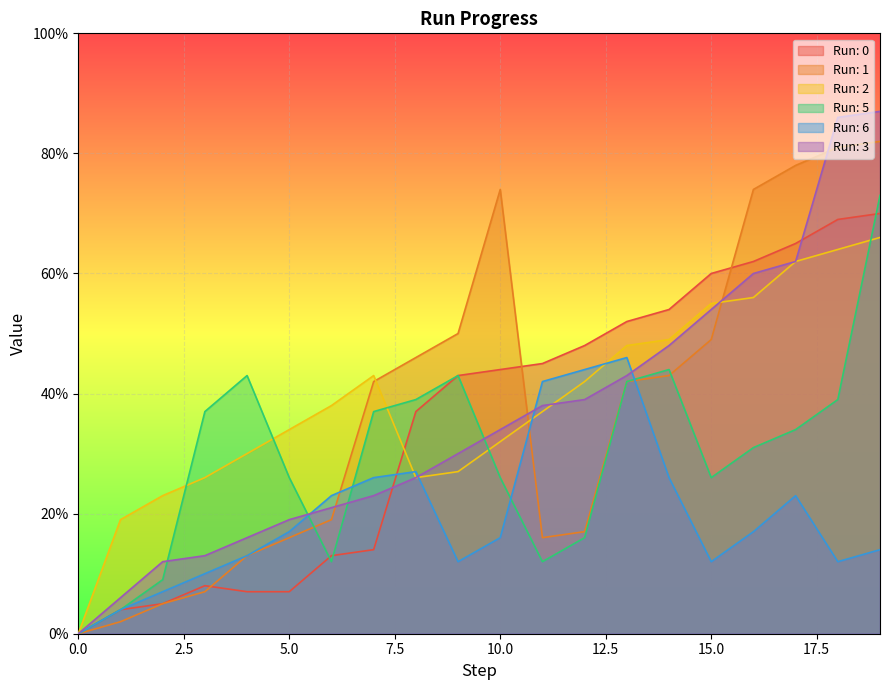

What are all the series names shown in the legend?

Run: 0, Run: 1, Run: 2, Run: 5, Run: 6, Run: 3